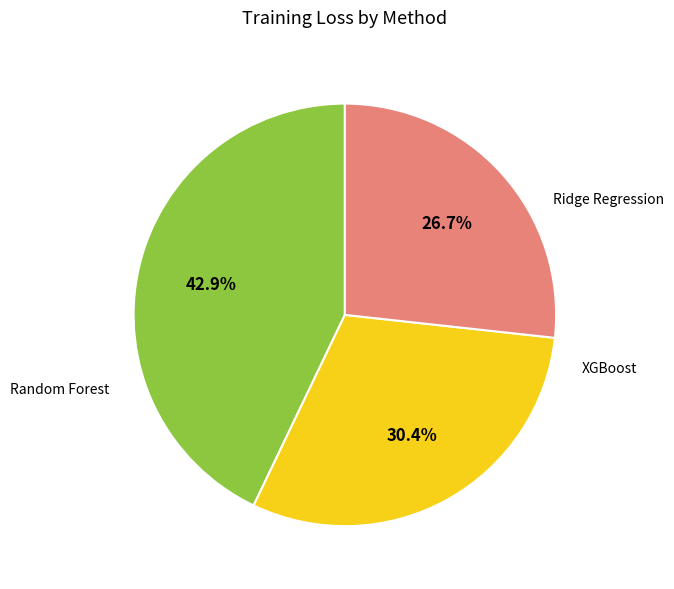

How many slices are in this pie chart?

3